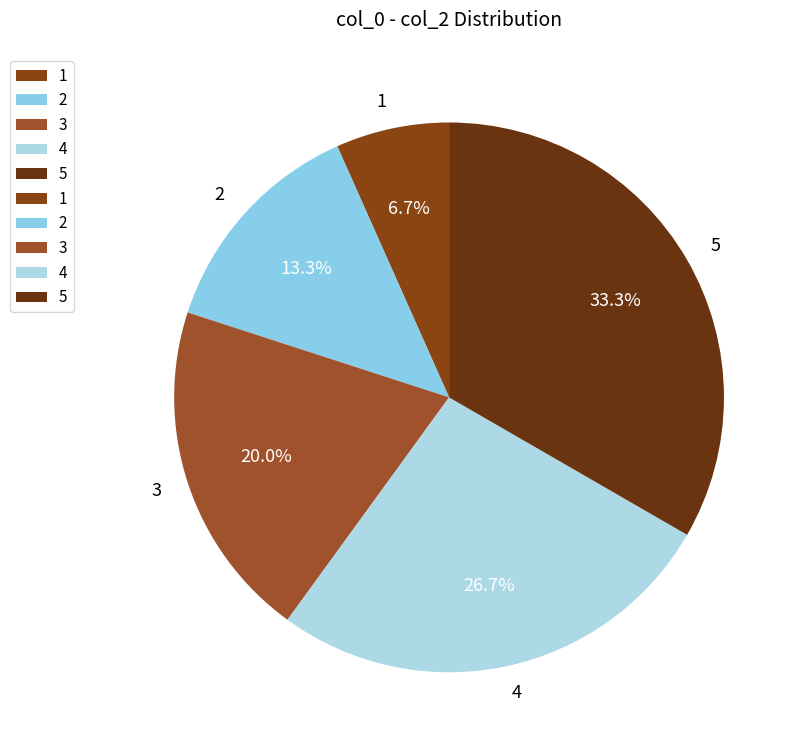

Does 5 account for over 50% of the chart?

No